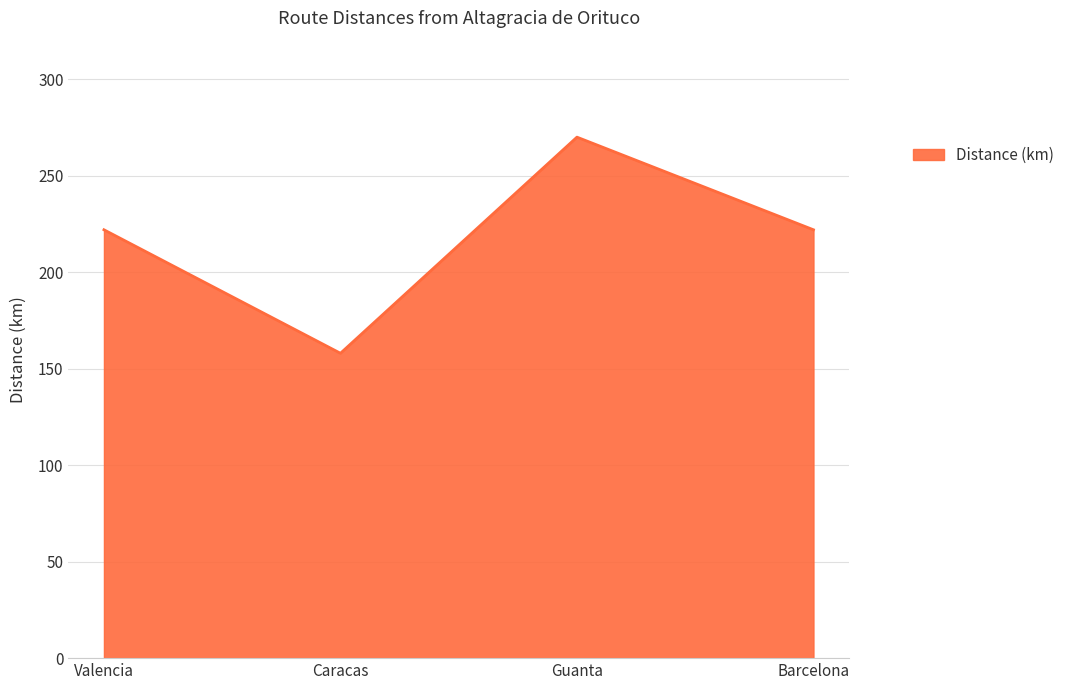

True or false: the data shows 222 at Barcelona.

True